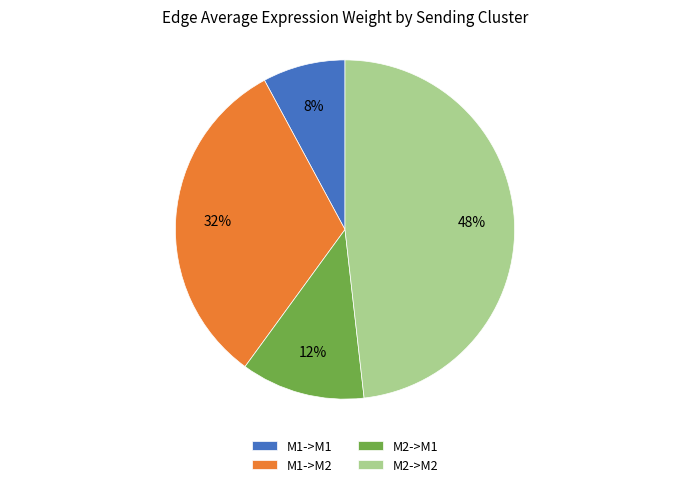

Count the number of slices in the pie.

4